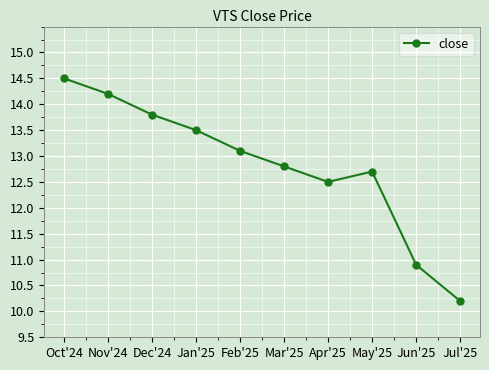

What value does the data have at Feb'25?

13.1